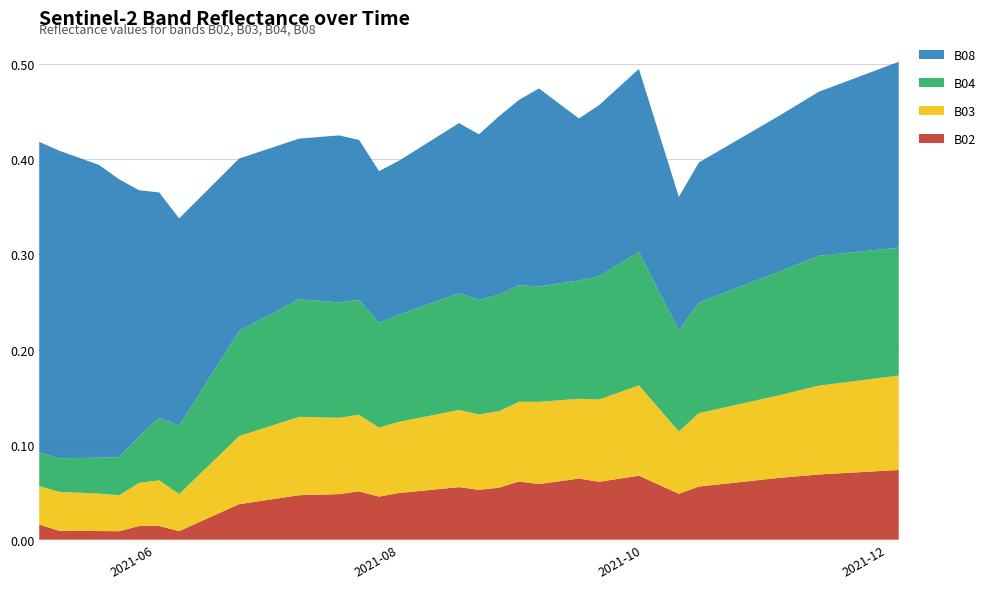

Reading left to right, what are all the values shown in this chart?

B02: 0.0	0.0	0.0	0.0	0.0	0.0	0.0	0.0	0.0	0.0	0.0	0.0	0.1	0.0	0.0	0.1	0.1	0.1	0.1	0.1	0.1	0.1	0.1	0.1	0.1	0.1	0.1	0.1	0.0	0.1	0.1	0.1	0.1	0.1	0.1	0.1	0.1	0.1	0.1	0.1
B03: 0.0	0.0	0.0	0.0	0.0	0.0	0.0	0.0	0.1	0.1	0.1	0.1	0.1	0.1	0.1	0.1	0.1	0.1	0.1	0.1	0.1	0.1	0.1	0.1	0.1	0.1	0.1	0.1	0.1	0.1	0.1	0.1	0.1	0.1	0.1	0.1	0.1	0.1	0.1	0.1
B04: 0.0	0.0	0.0	0.0	0.0	0.1	0.1	0.1	0.1	0.1	0.1	0.1	0.1	0.1	0.1	0.1	0.1	0.1	0.1	0.1	0.1	0.1	0.1	0.1	0.1	0.1	0.1	0.1	0.1	0.1	0.1	0.1	0.1	0.1	0.1	0.1	0.1	0.1	0.1	0.1
B08: 0.3	0.3	0.3	0.3	0.3	0.2	0.2	0.2	0.2	0.2	0.2	0.2	0.2	0.2	0.2	0.2	0.2	0.2	0.2	0.2	0.2	0.2	0.2	0.2	0.2	0.2	0.2	0.2	0.1	0.1	0.2	0.2	0.2	0.2	0.2	0.2	0.2	0.2	0.2	0.2